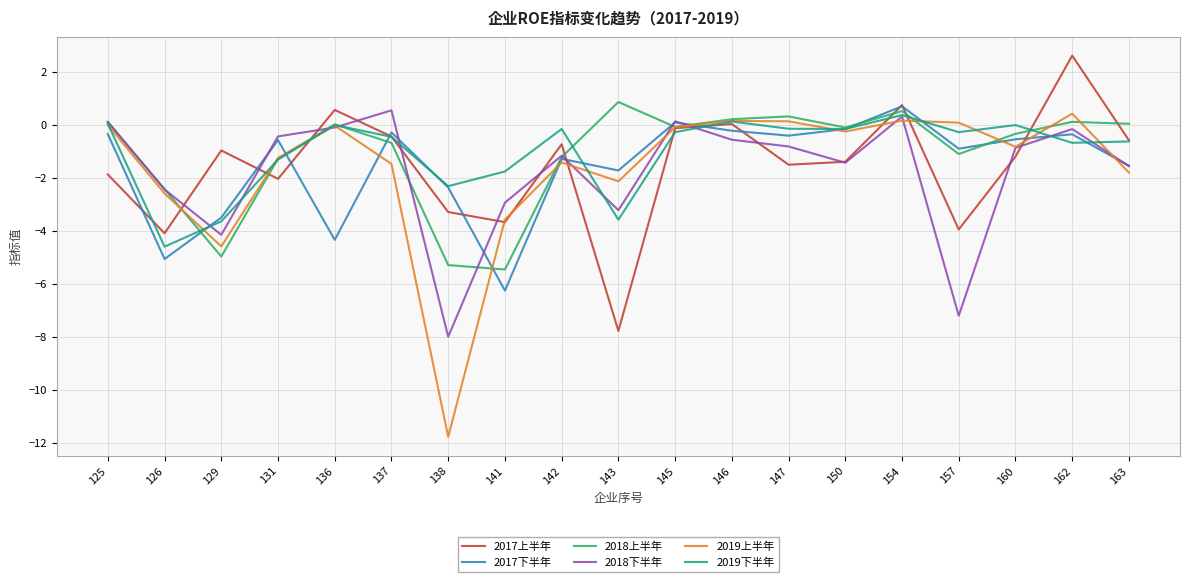

Which category has the highest value in the 2017上半年 series?

162